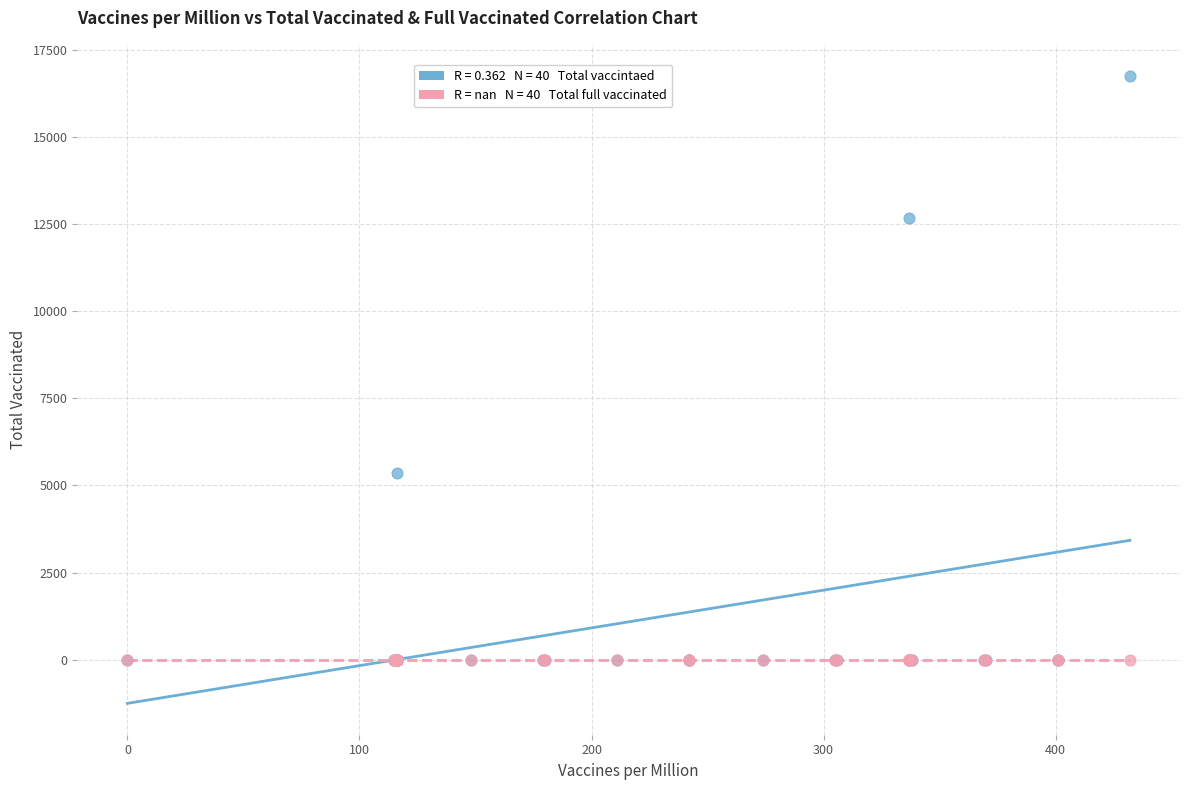

Across all series, what Y value is closest to 8367?

5345